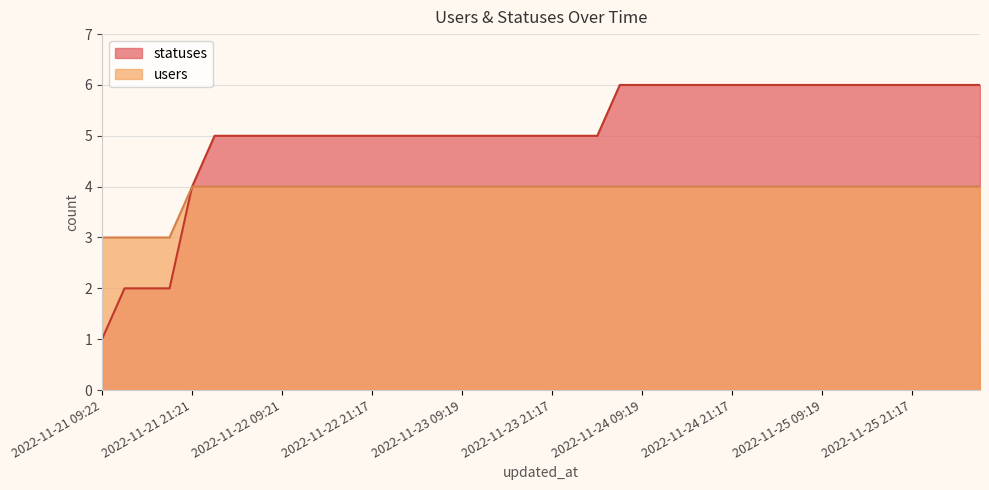

What is the difference between the highest and lowest values at 2022-11-26 03:26?

2